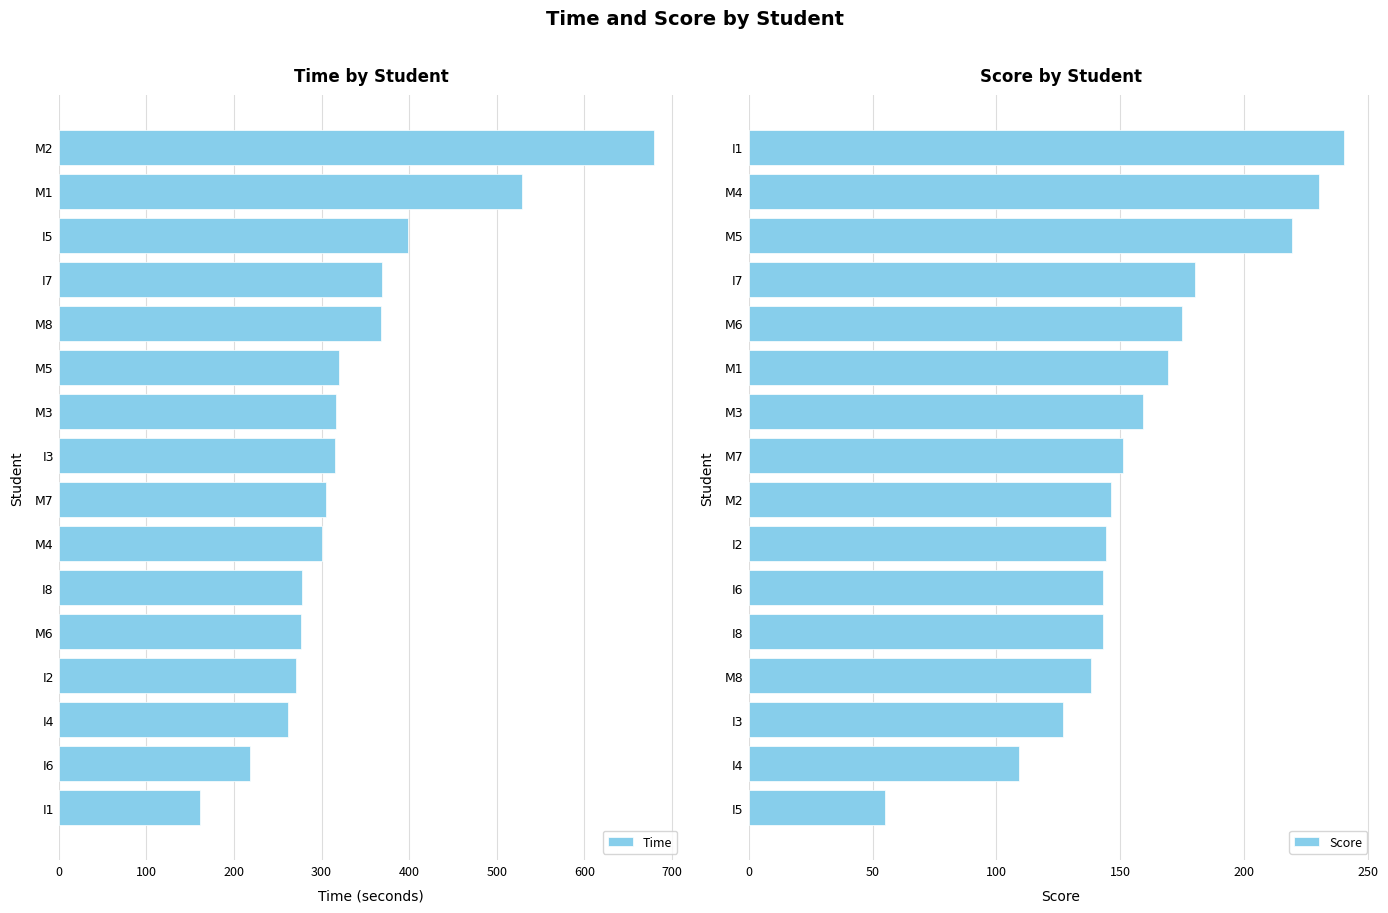

Count the number of data series in this chart.

2